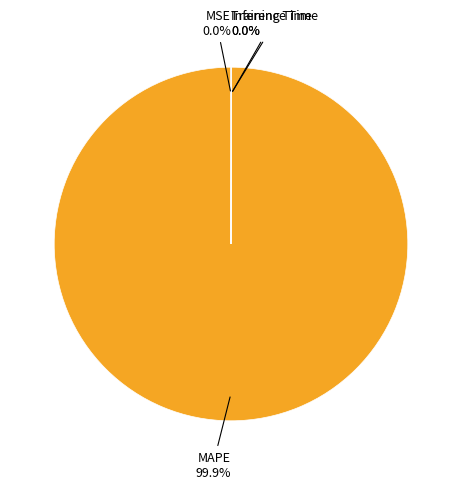

Is there a majority slice in this chart?

Yes